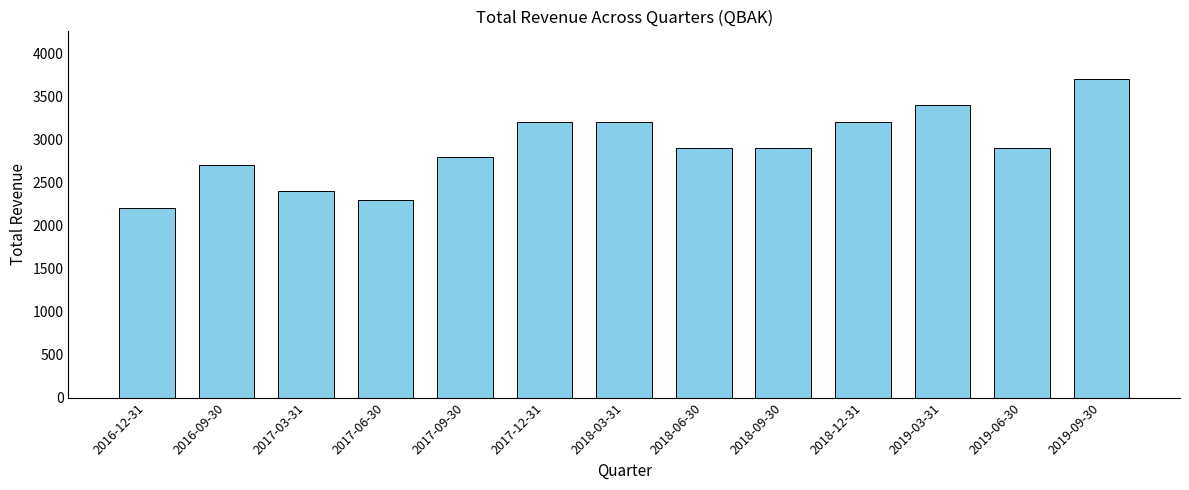

How many bars are there in total?

13